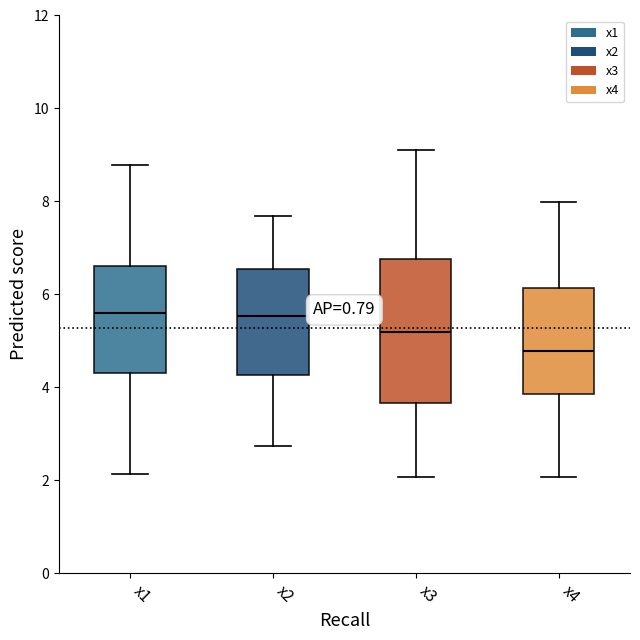

Reading left to right, read every box against the y-axis: the position of its median line, the range the box covers, and the ends of its whiskers. The values are not printed on the chart, so give them approximately, as read against the axis.

x1: median 5.6, box 4.4 to 6.6, whiskers 2.2 to 8.8
x2: median 5.6, box 4.2 to 6.6, whiskers 2.8 to 7.6
x3: median 5.2, box 3.6 to 6.8, whiskers 2.0 to 9.0
x4: median 4.8, box 3.8 to 6.2, whiskers 2.0 to 8.0